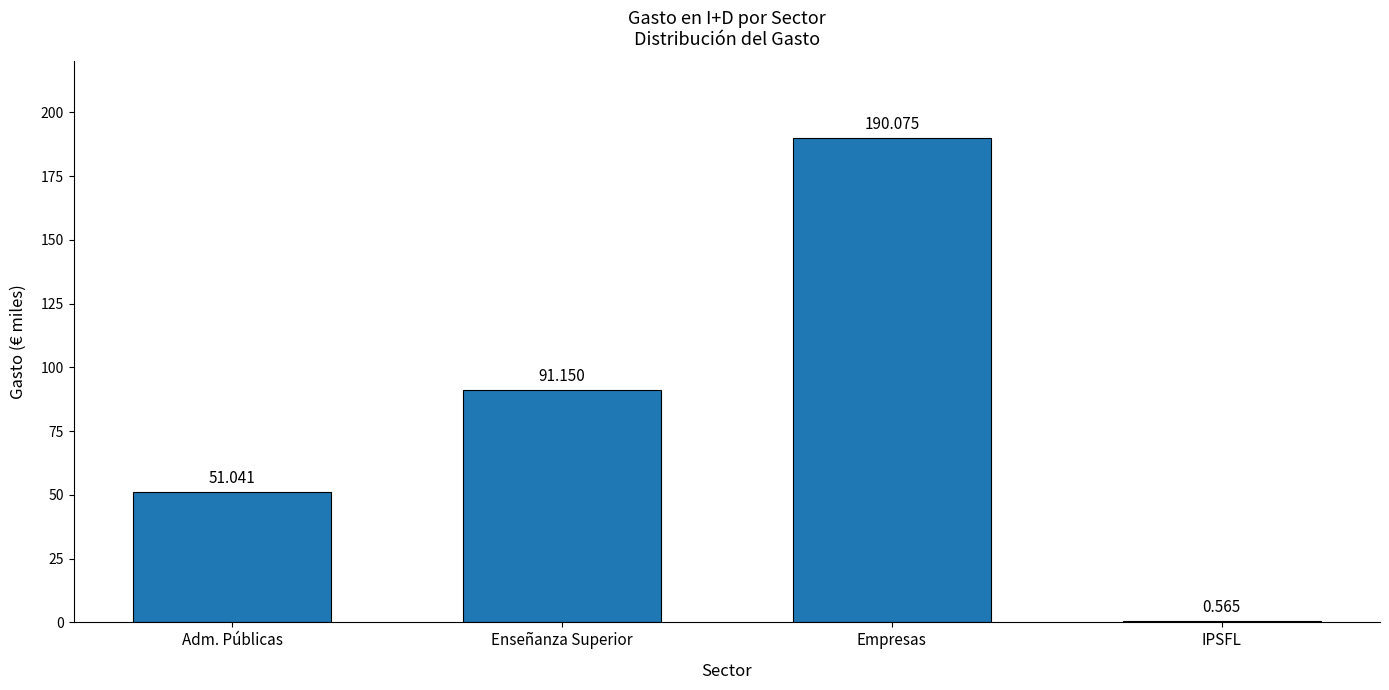

Between IPSFL and Empresas, which is larger?

Empresas